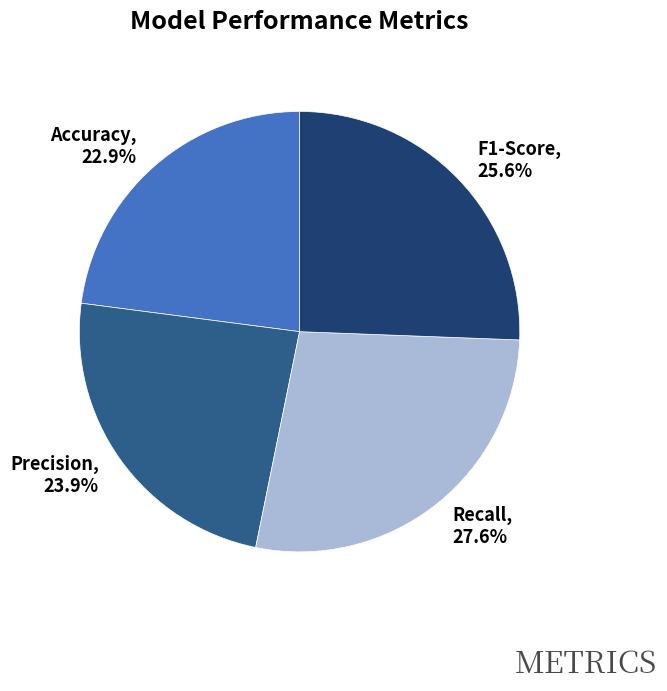

To the nearest percent, what percentage of the pie is Accuracy?

23%